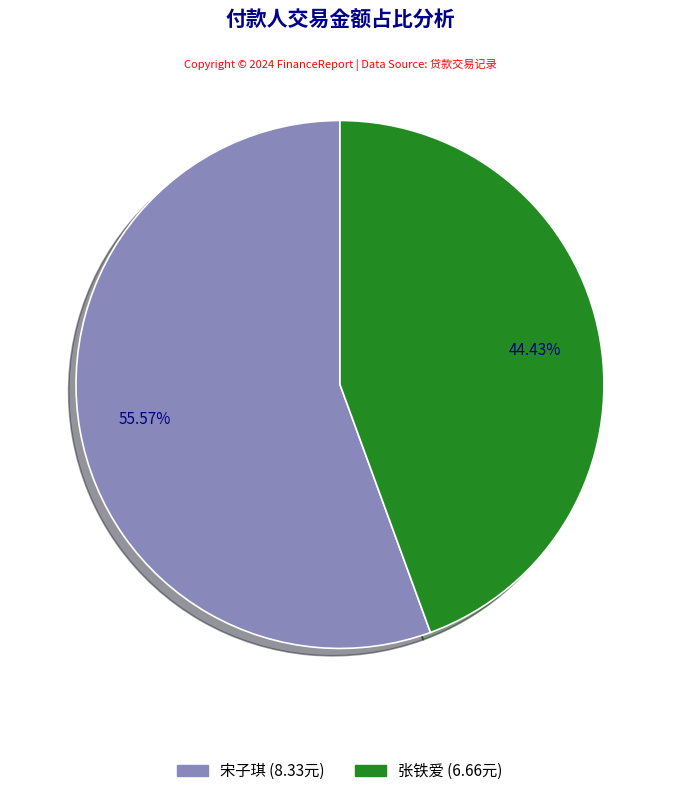

To the nearest percent, what percentage of the pie is 宋子琪?

56%